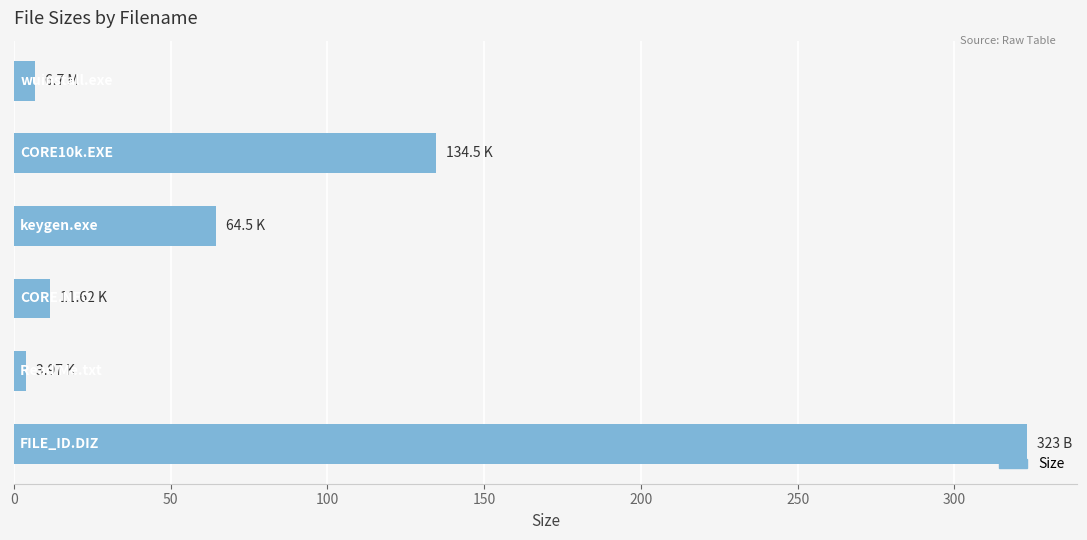

What is the difference between the maximum and second lowest values?

316.3